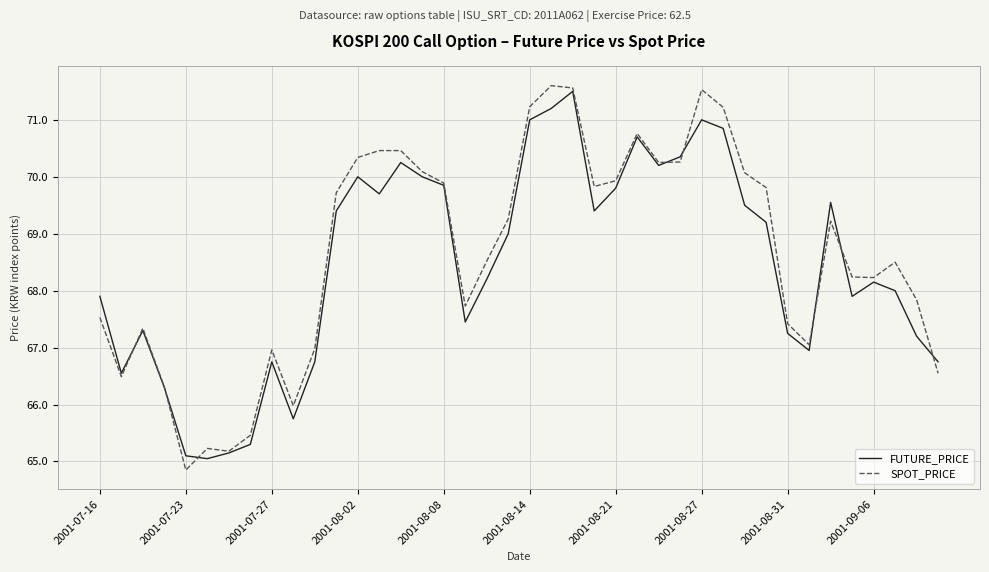

Which series has the largest total across all categories?

SPOT_PRICE